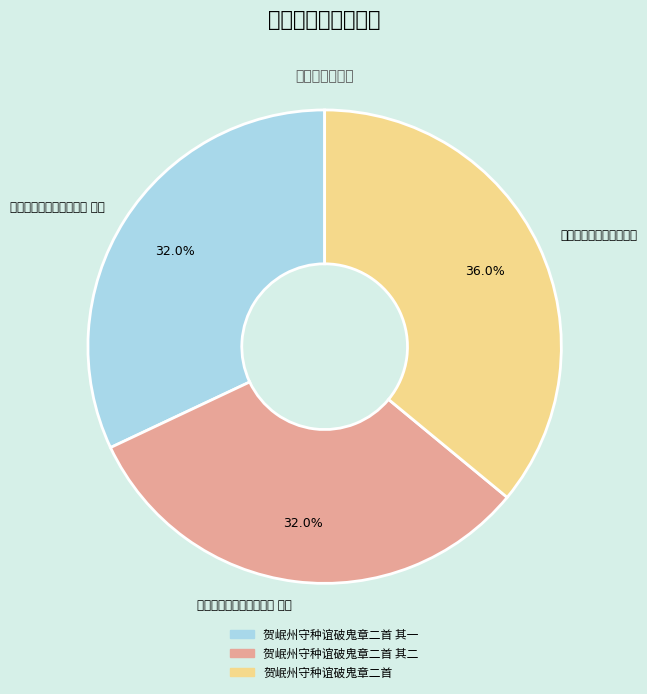

The 贺岷州守种谊破鬼章二首 slice represents 29% of the pie. True or false?

False